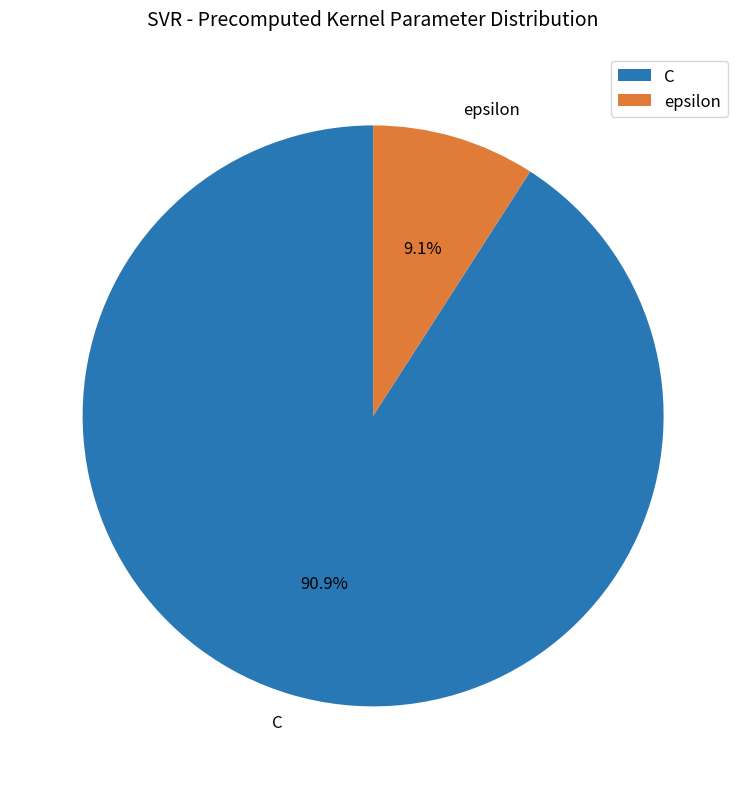

Between epsilon and C, which is larger?

C